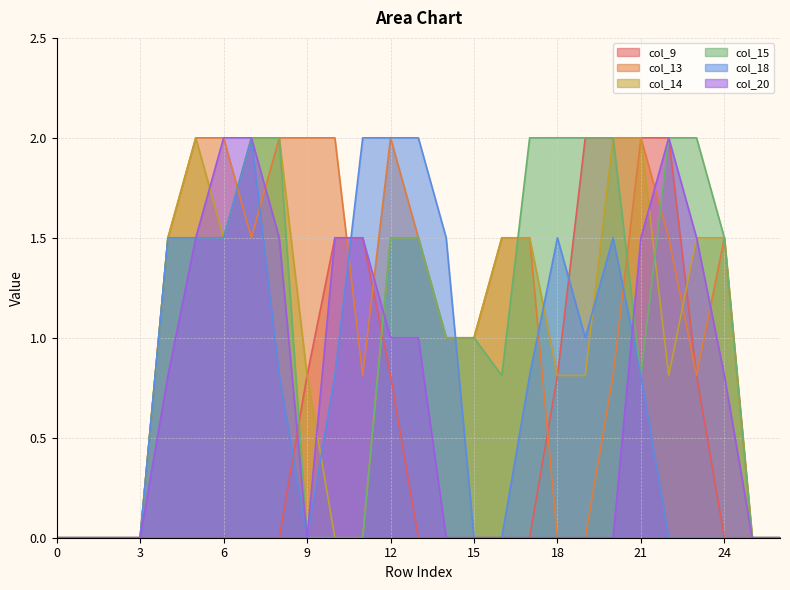

Which category has the highest value in the col_15 series?

7